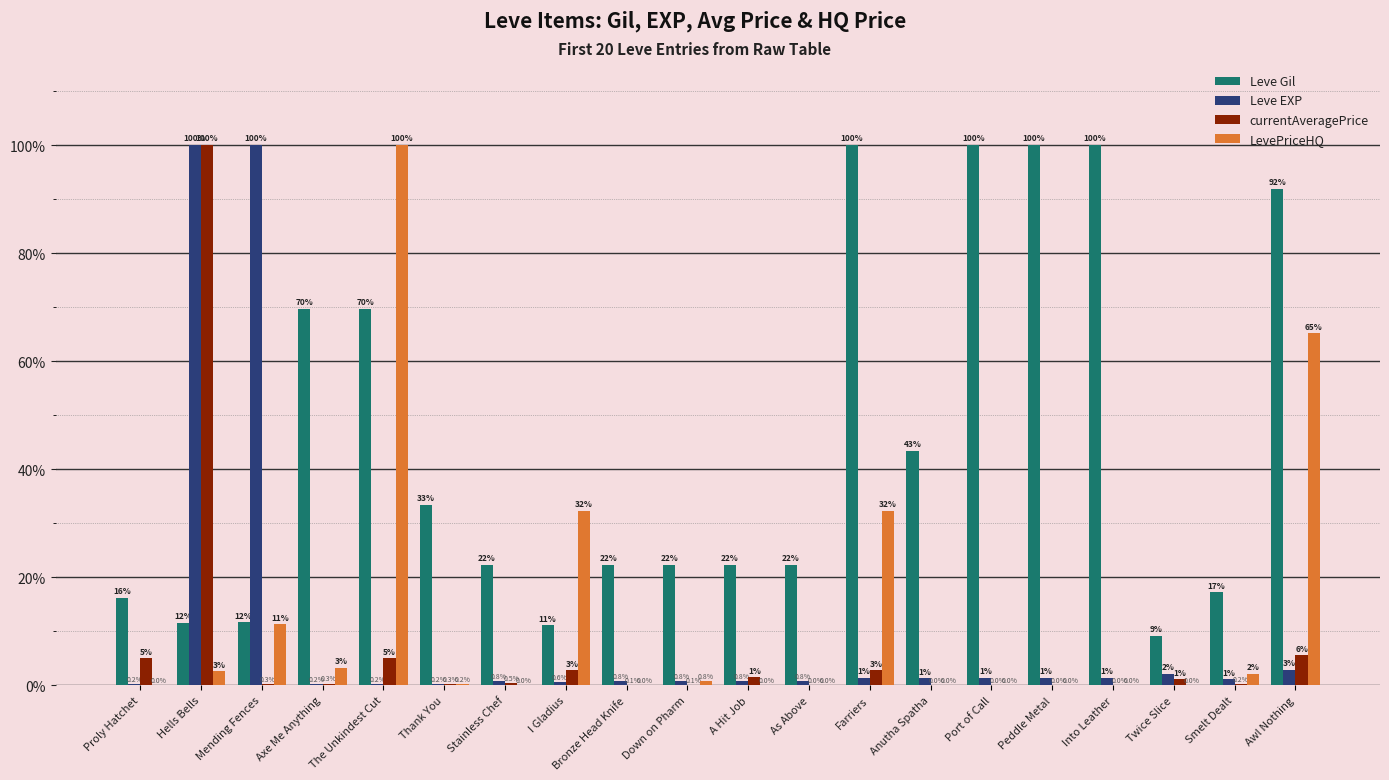

What is the highest value of the LevePriceHQ series?

100.0